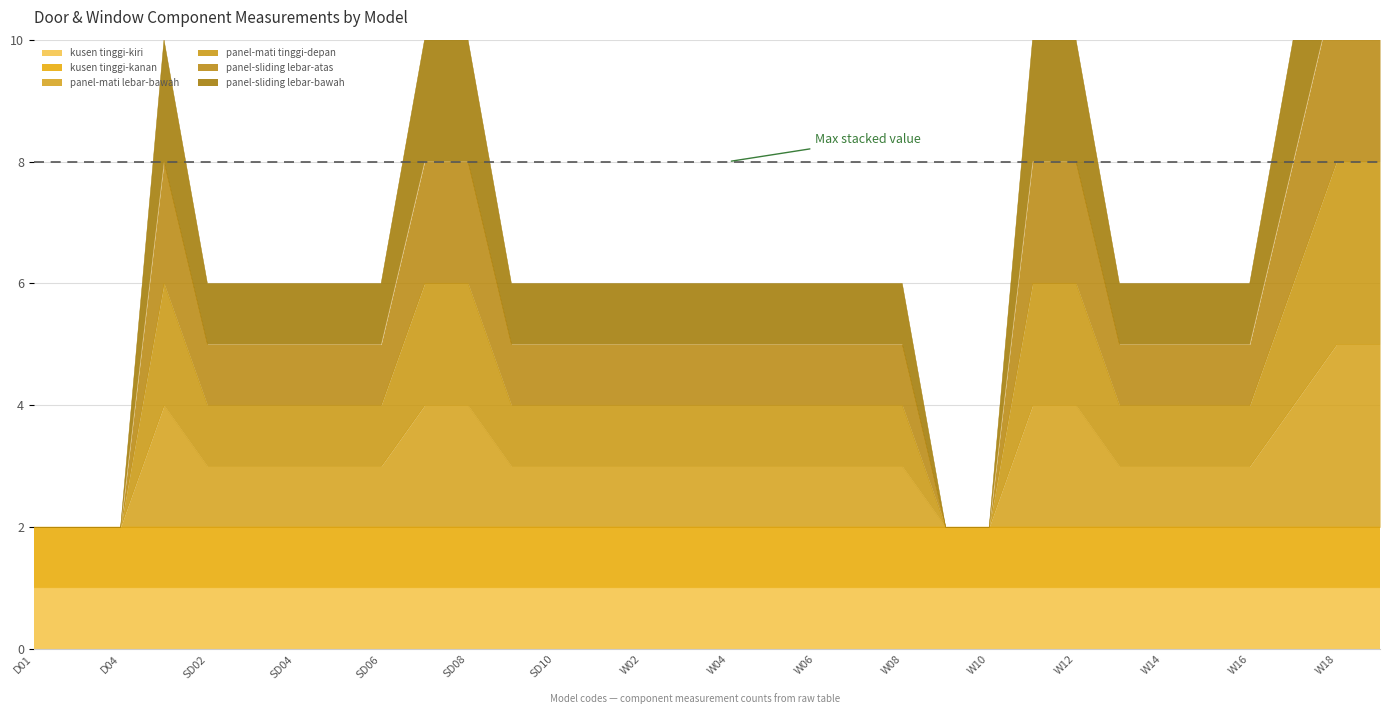

What is the maximum value for panel-mati lebar-bawah?

5